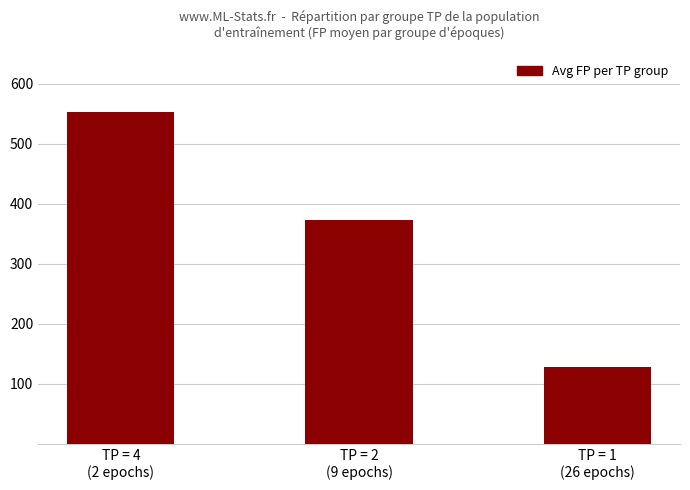

At which category does the chart reach its peak across all series?

TP = 4
(2 epochs)